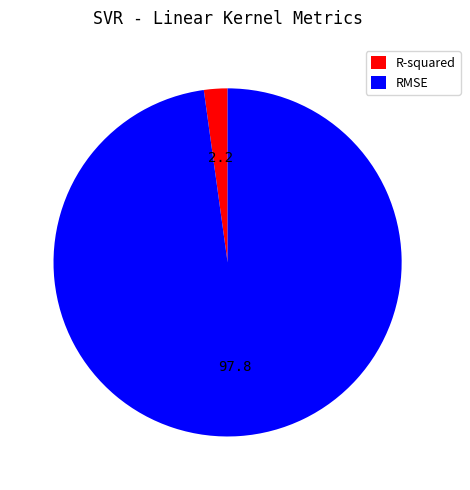

Do R-squared and RMSE together represent more than half of the pie?

Yes